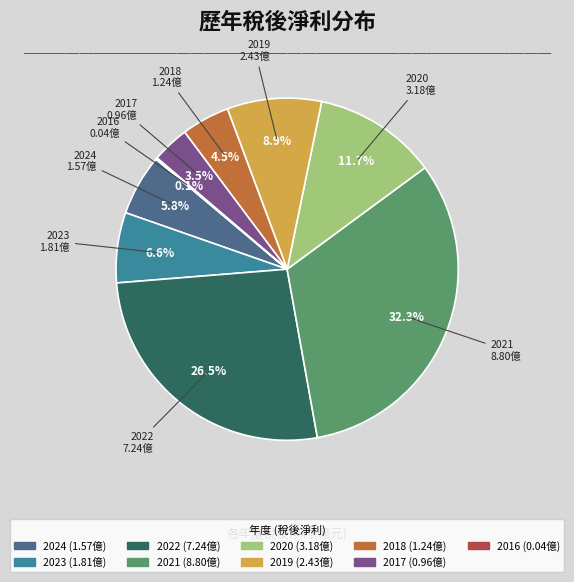

Does 2019 account for over 50% of the chart?

No